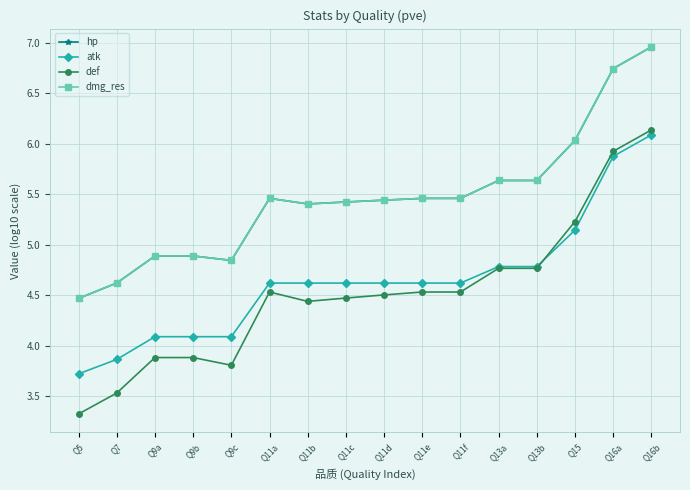

Where is the first local minimum for def?

Q9c